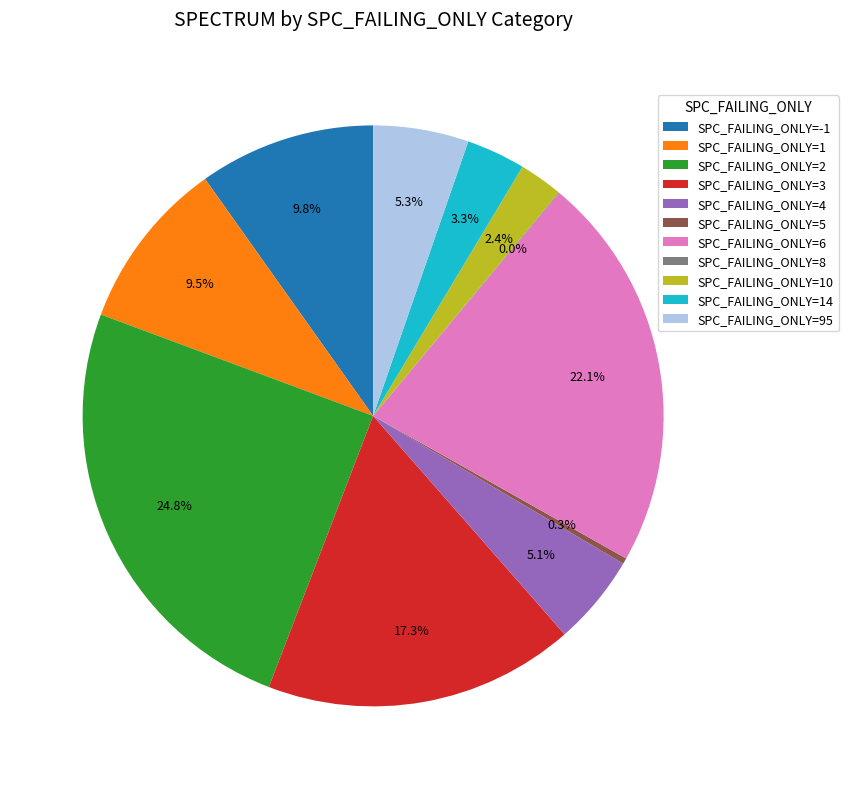

What is the total percentage of SPC_FAILING_ONLY=2 and SPC_FAILING_ONLY=4?

29.9%